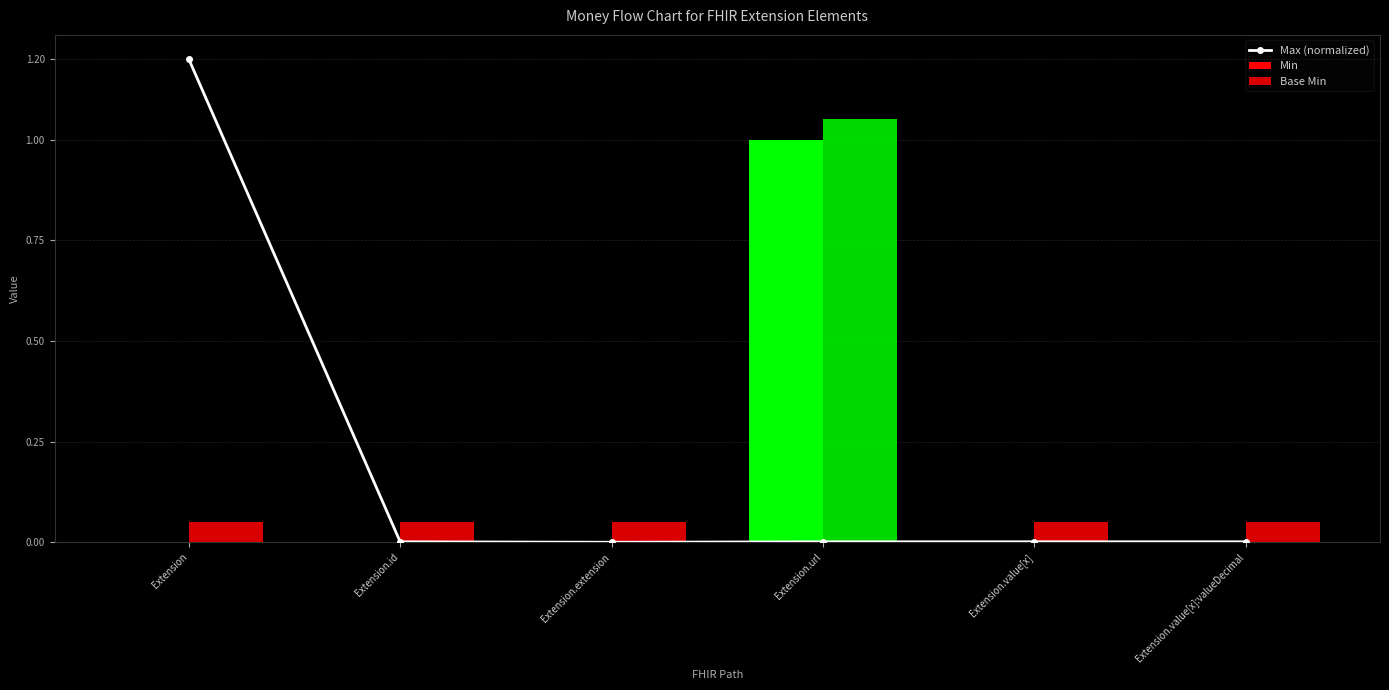

What is the average value of the Min series?

0.2